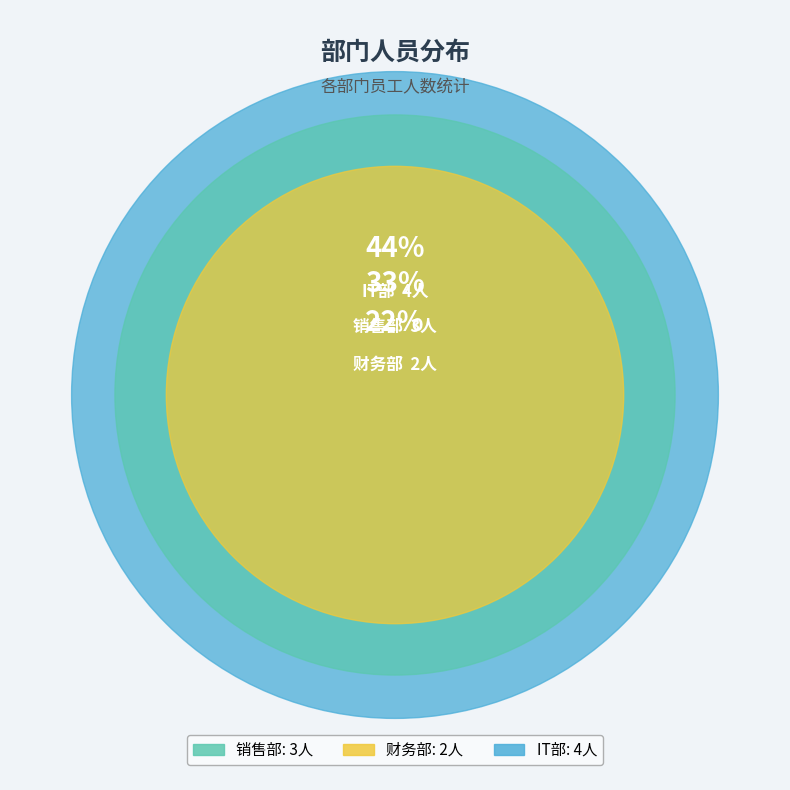

Which category has the smallest portion of the pie?

财务部